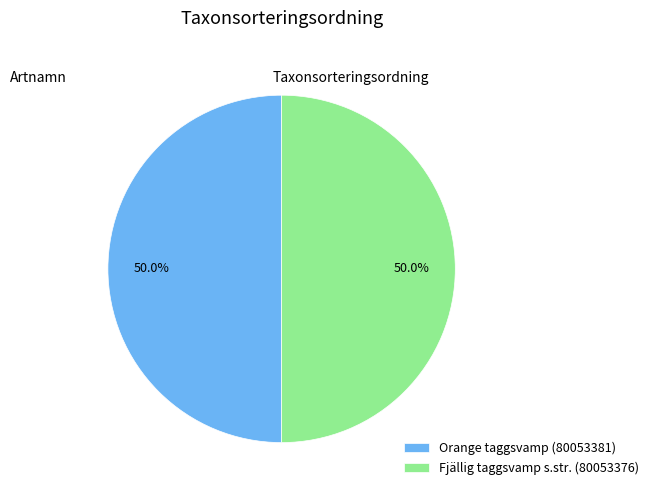

What portion of the pie excludes Fjällig taggsvamp s.str. (80053376)?

50.0%